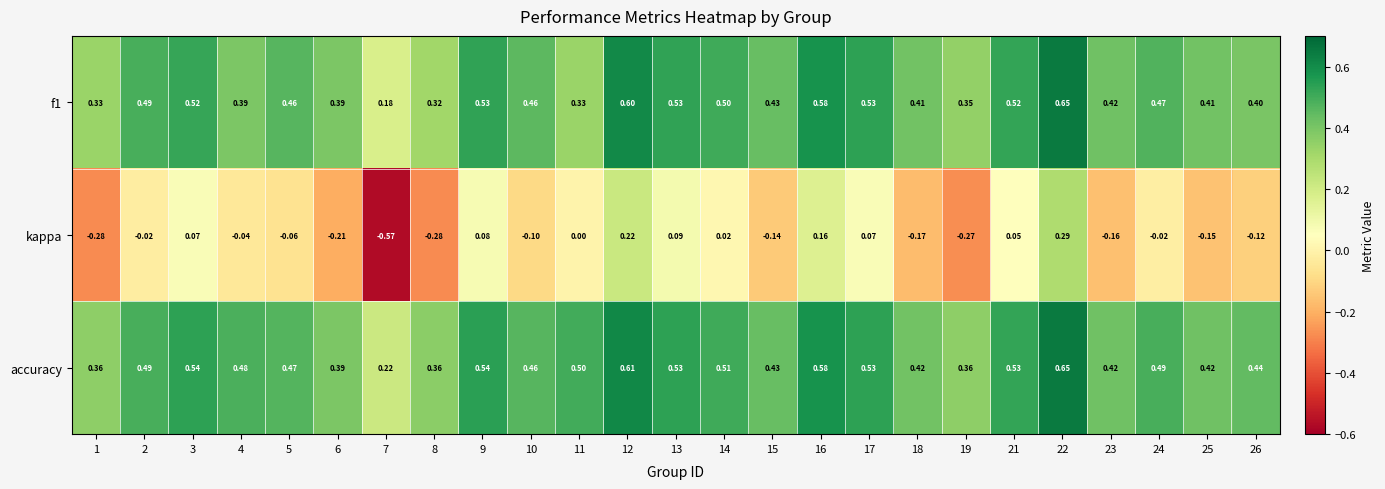

Which series has the largest total across all categories?

accuracy